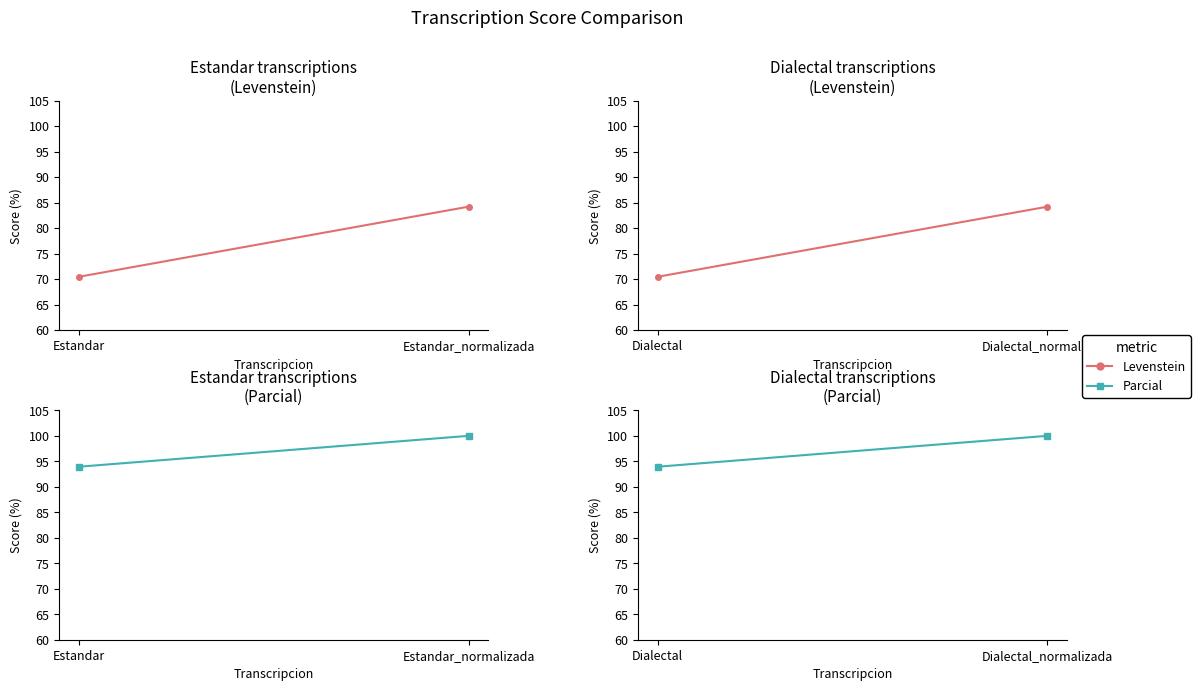

What is the greatest value displayed?

100.0